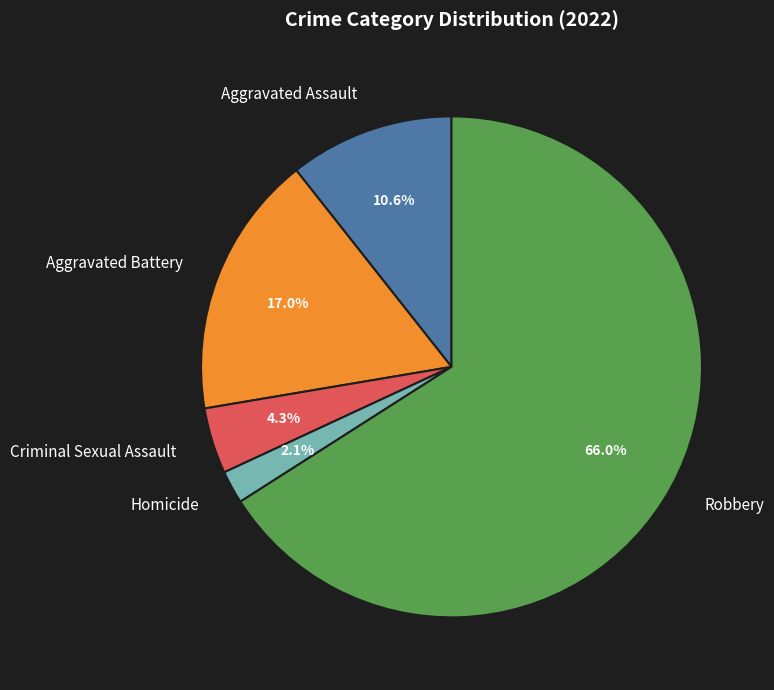

Which category has the biggest portion of the pie?

Robbery